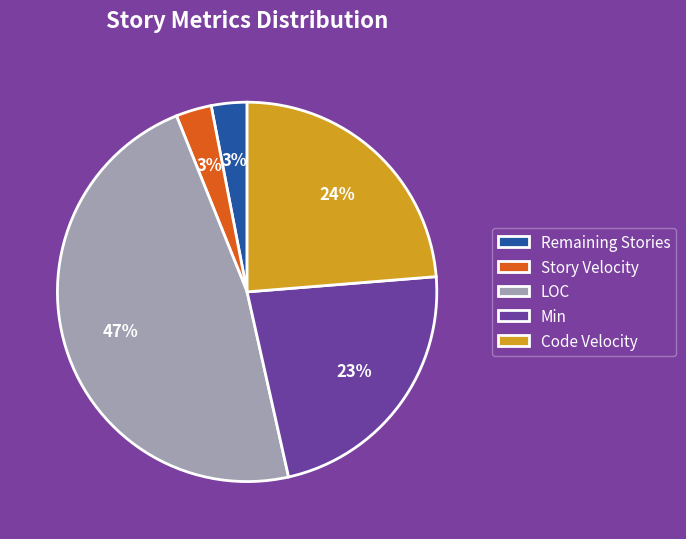

To the nearest percent, what is the average slice percentage?

20%